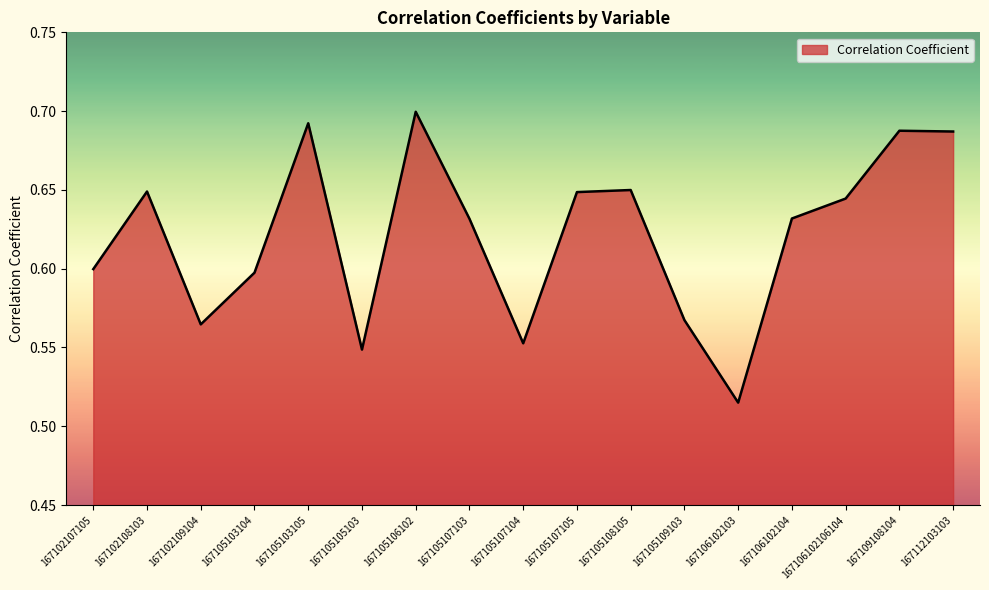

Which label corresponds to the smallest value in the chart?

167106102103